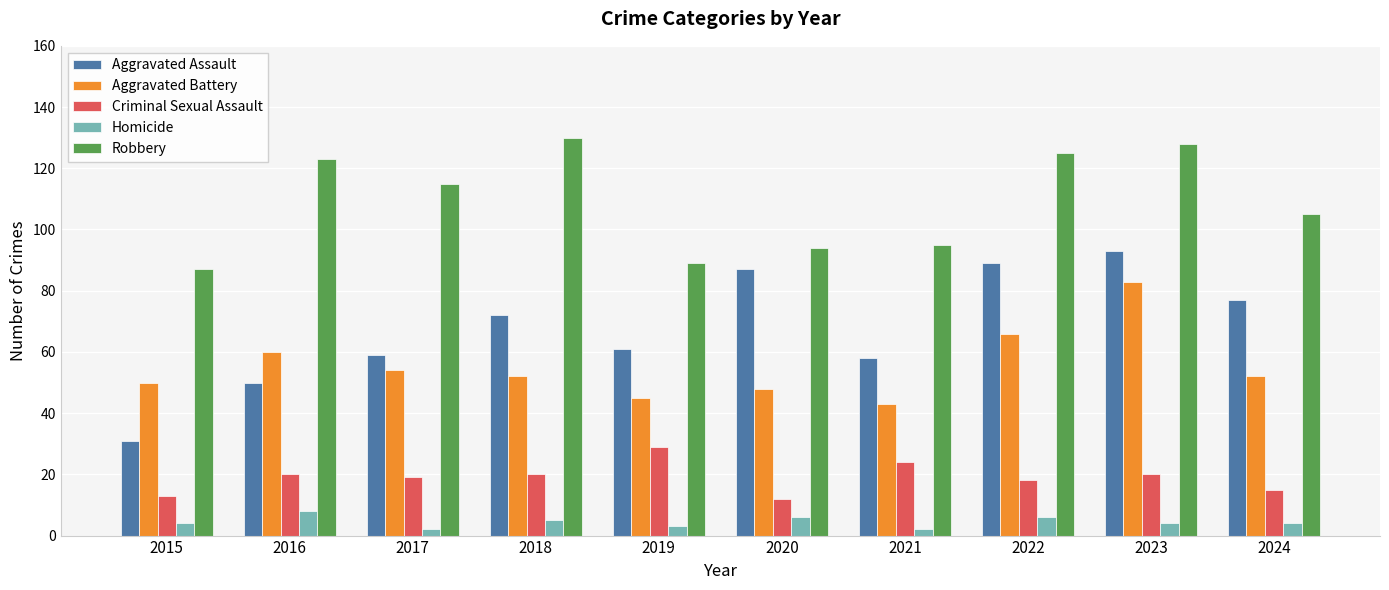

Reading left to right, extract all data points from this chart.

Aggravated Assault: 31	50	59	72	61	87	58	89	93	77
Aggravated Battery: 50	60	54	52	45	48	43	66	83	52
Criminal Sexual Assault: 13	20	19	20	29	12	24	18	20	15
Homicide: 4	8	2	5	3	6	2	6	4	4
Robbery: 87	123	115	130	89	94	95	125	128	105